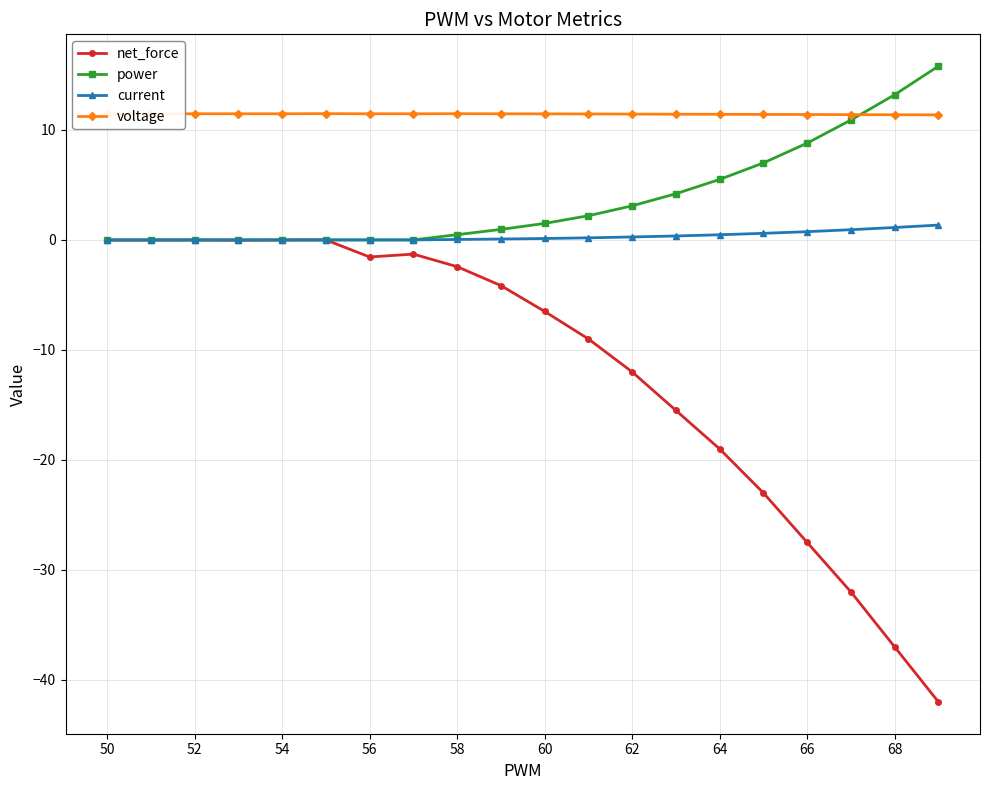

True or false: voltage has more than 0 points higher than both neighbors.

True